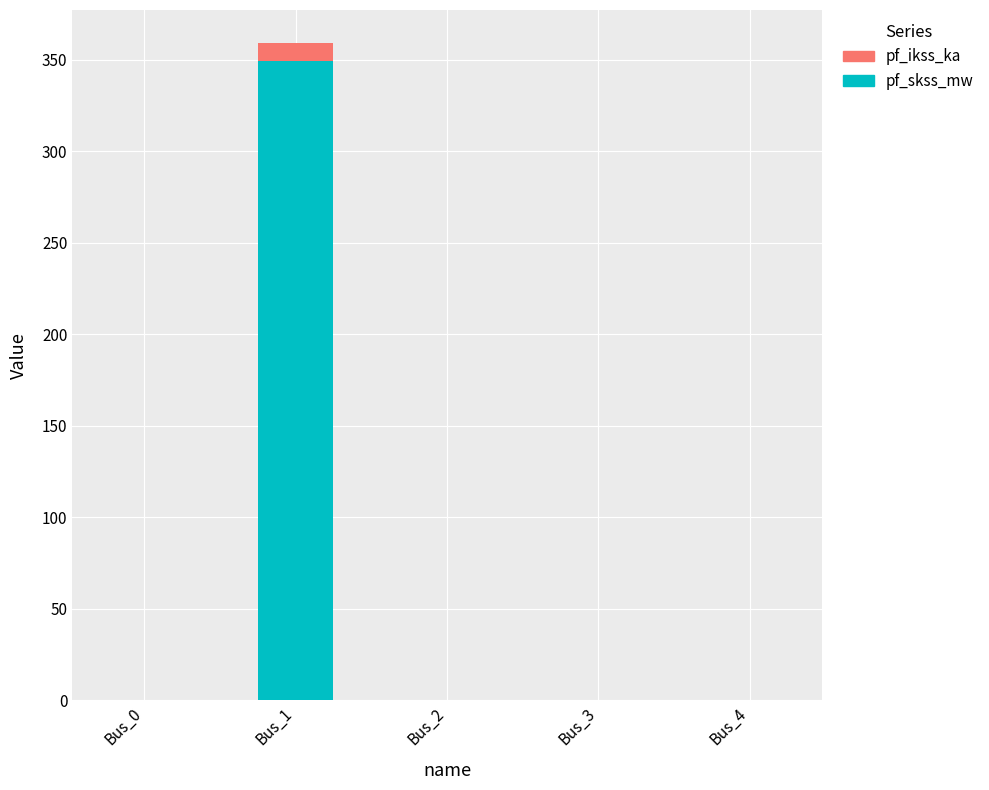

How many data points in pf_skss_mw are above 0?

1